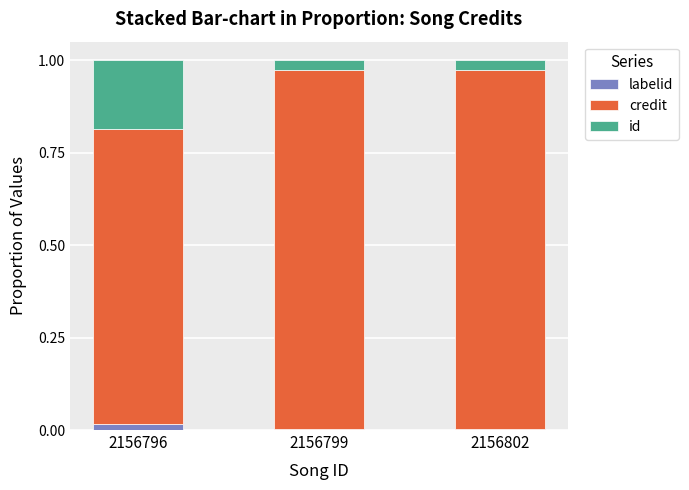

What are all the series names shown in the legend?

labelid, credit, id